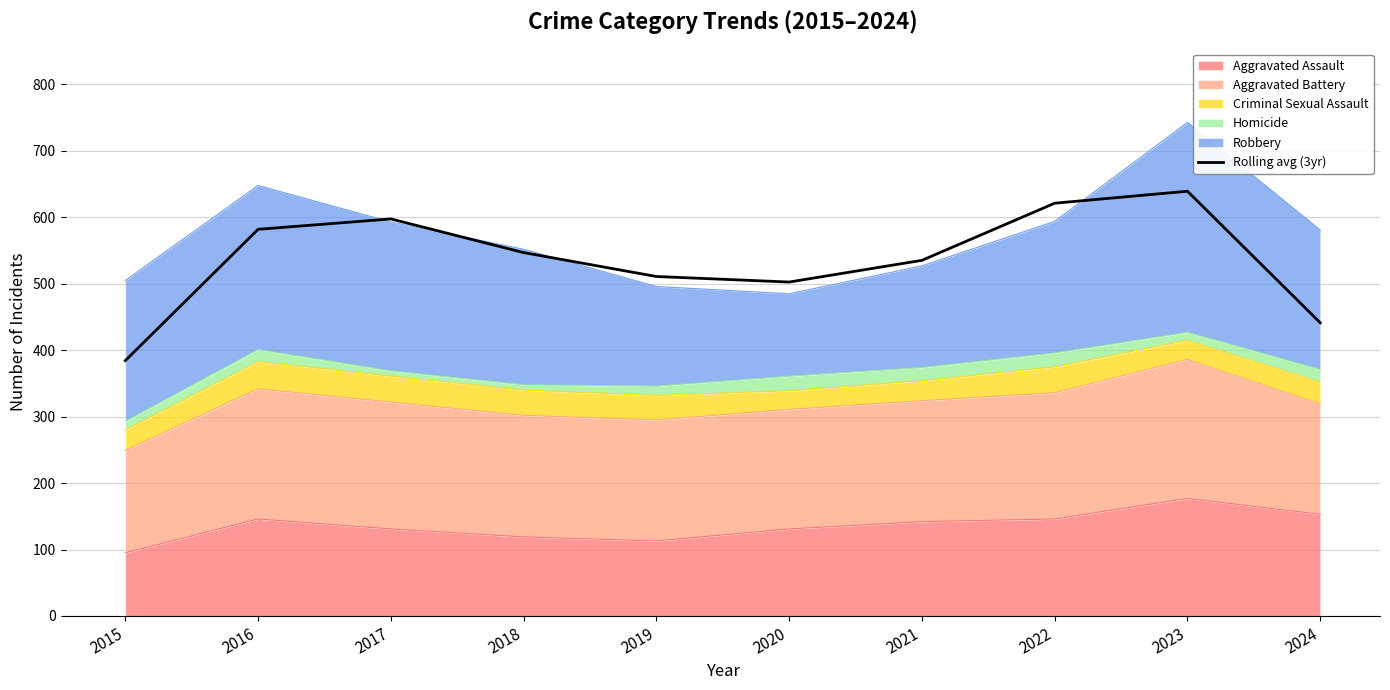

Which category has the lowest value across all series?

2015